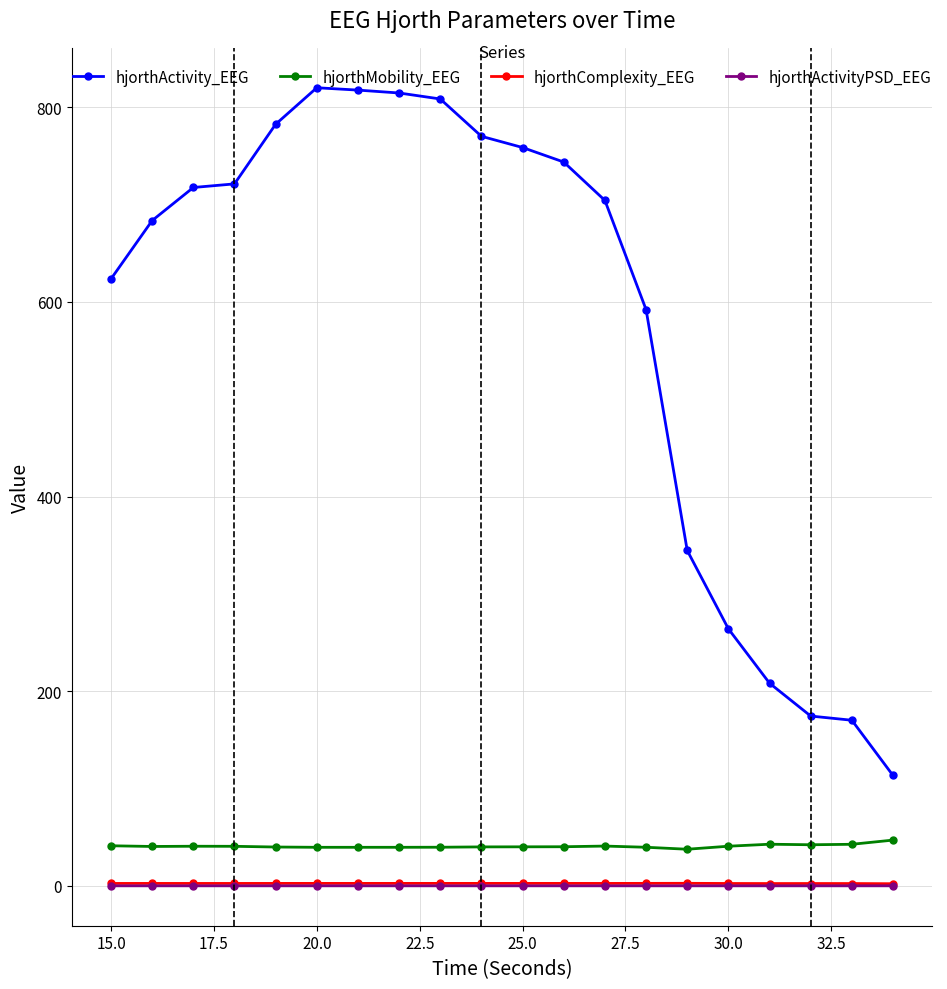

What is the value of the hjorthActivity_EEG point at the 18th from the left?

174.4